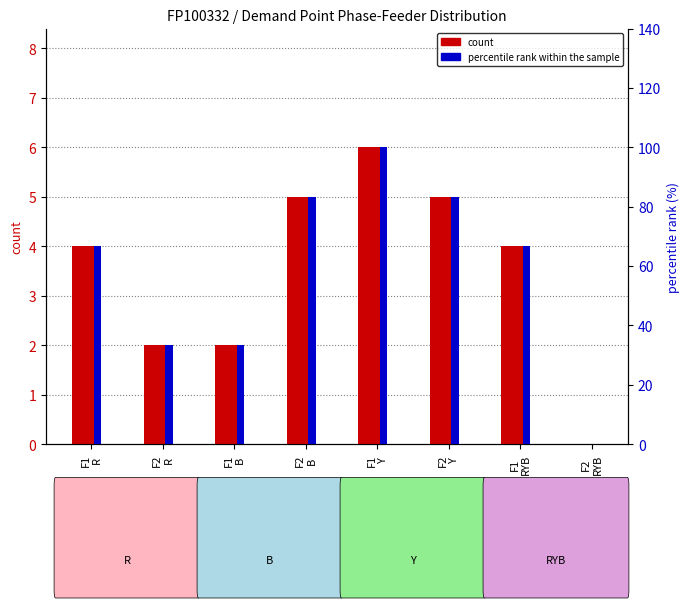

Which series has the largest total across all categories?

percentile rank within the sample